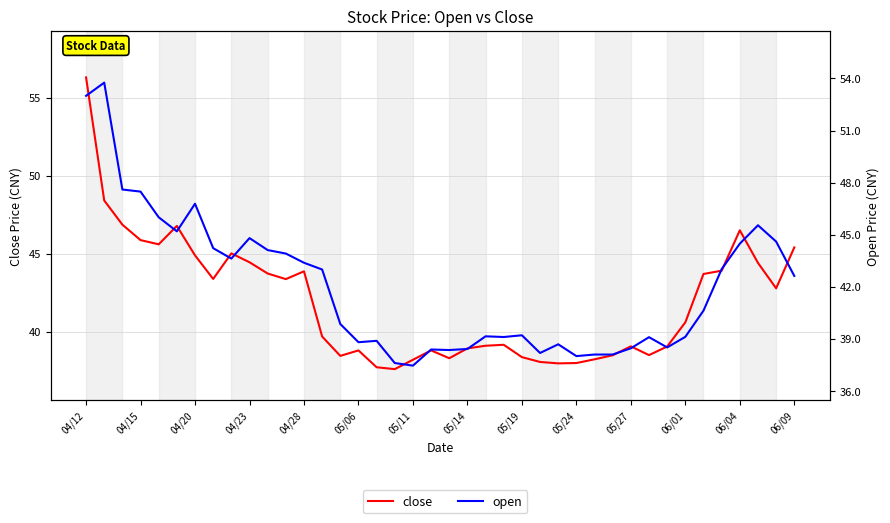

At which category is the sum across all series the highest?

04/12